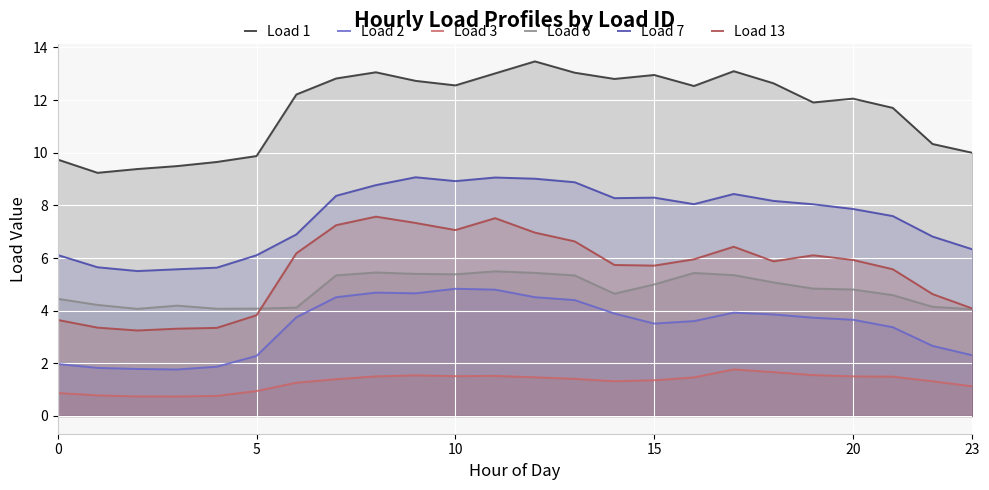

At which label does Load 6 reach its peak?

11